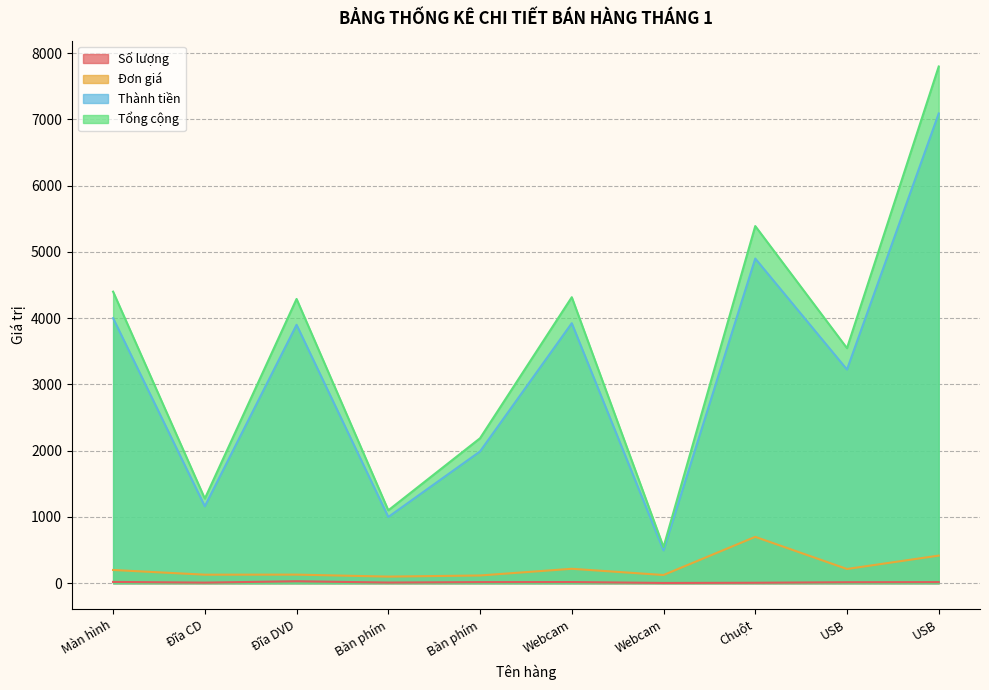

Between Đĩa CD and Webcam, which is larger?

Đĩa CD